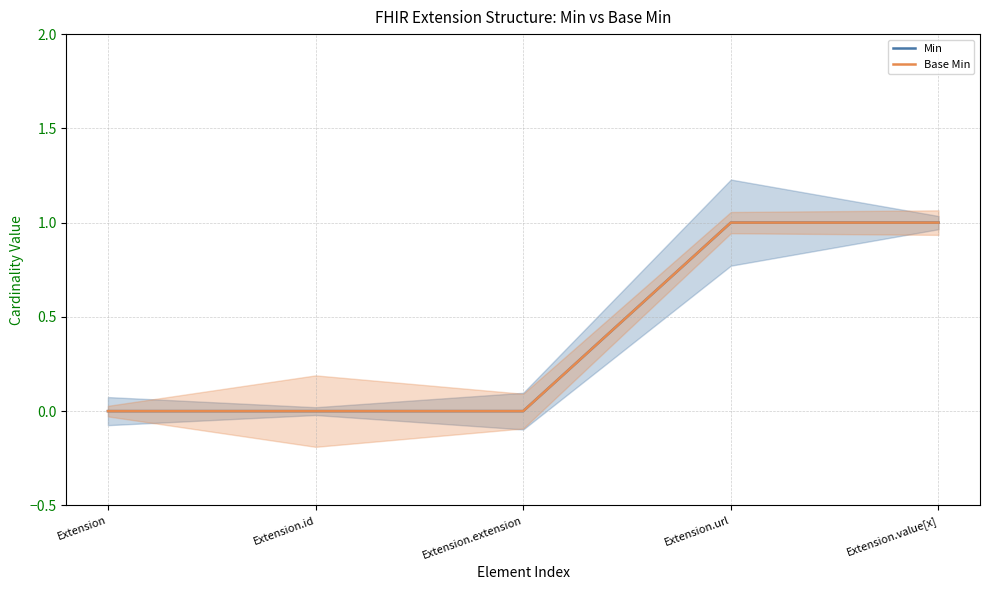

Where is Base Min nearest to the value 0?

Extension